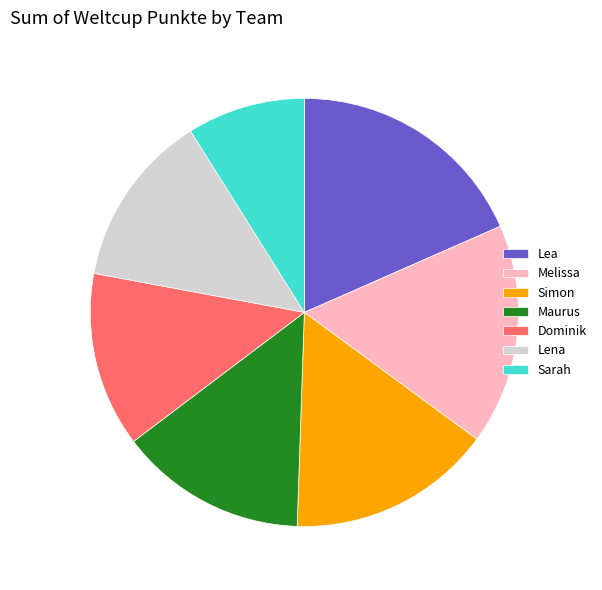

Approximately how many times larger is the value at Lea compared to Sarah?

2.1